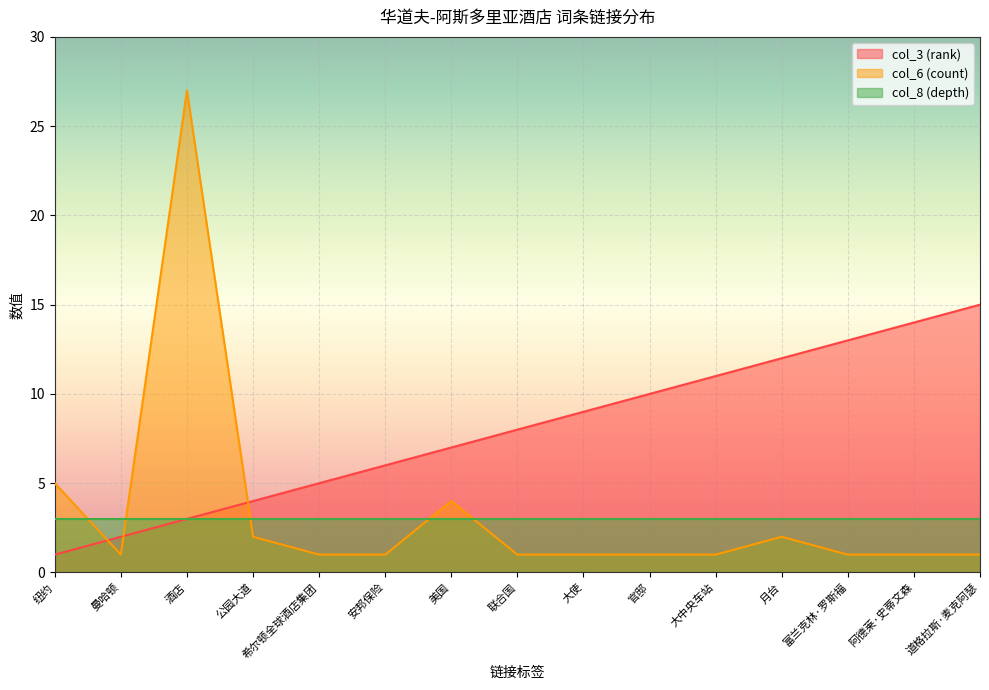

After their last crossing, which series has the higher values: col_3 (rank) or col_6 (count)?

col_3 (rank)